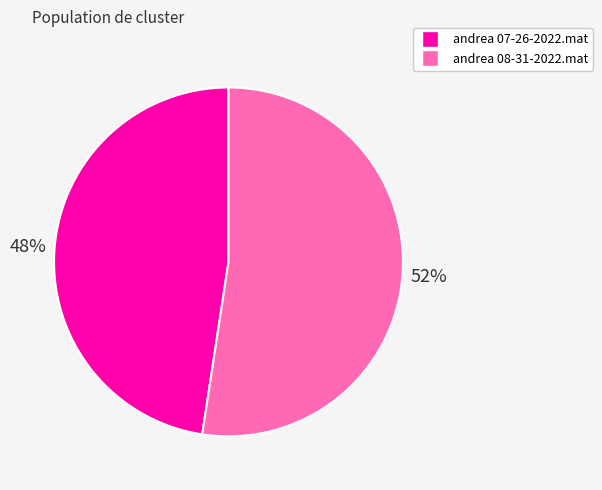

Which category has the biggest portion of the pie?

andrea 08-31-2022.mat